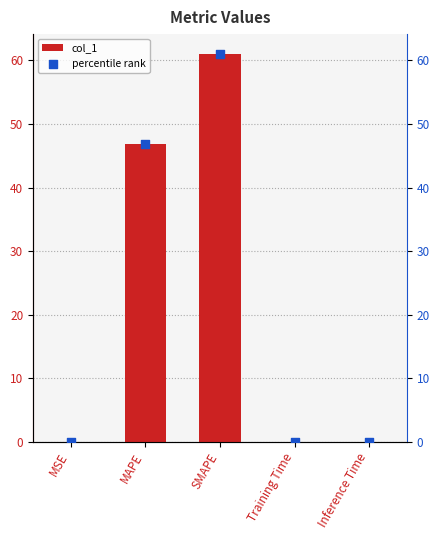

At how many categories does at least one series exceed 17?

2